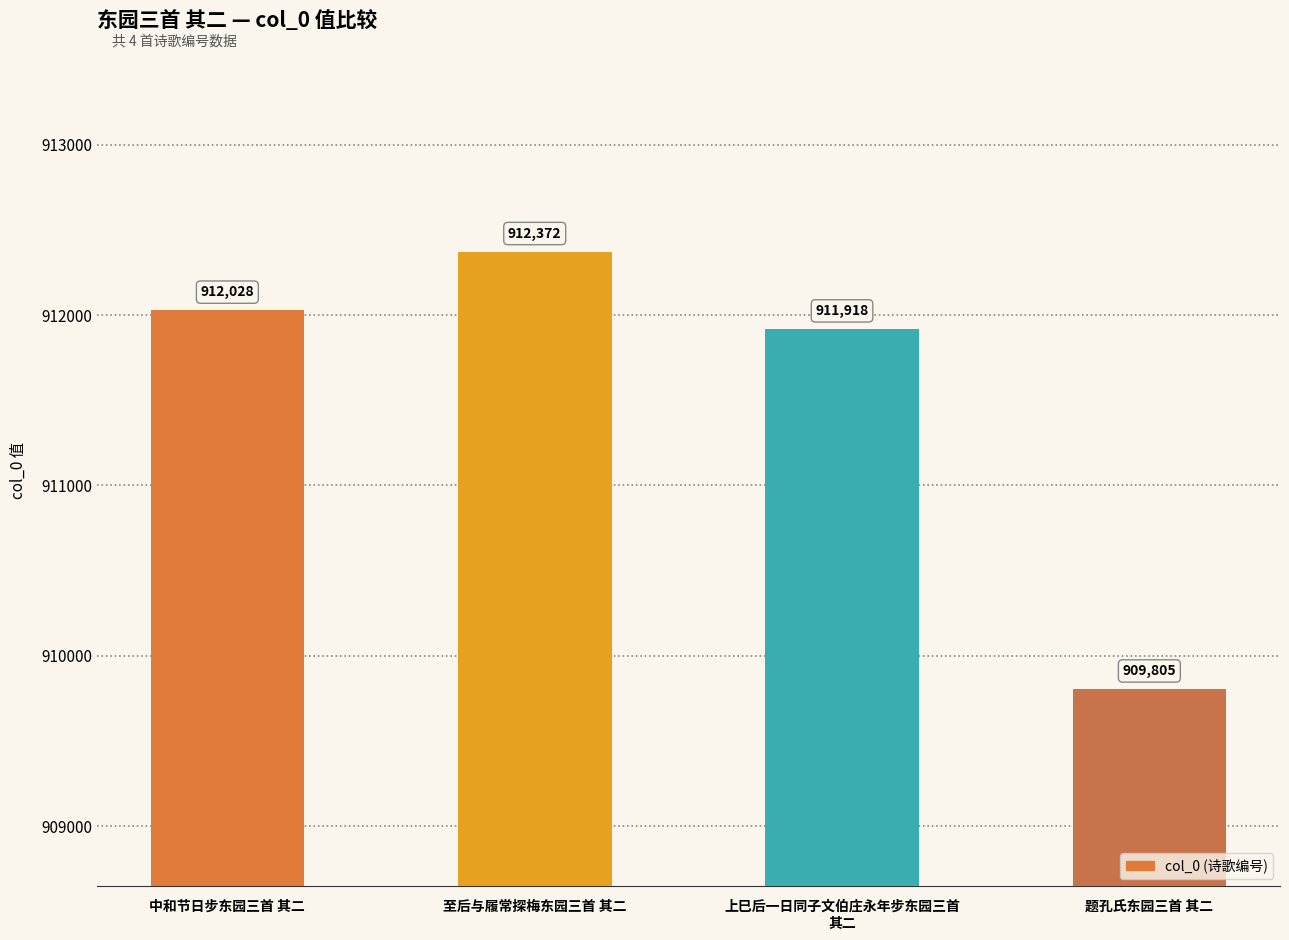

List the labels in order of value, smallest first.

题孔氏东园三首 其二, 上巳后一日同子文伯庄永年步东园三首
其二, 中和节日步东园三首 其二, 至后与履常探梅东园三首 其二